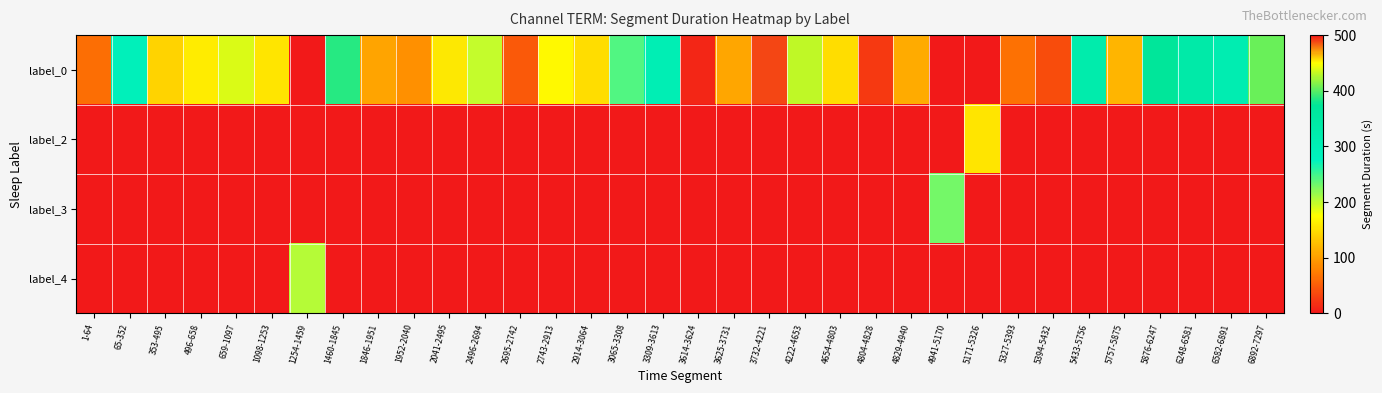

What is the total value across all series at 4829-4940?

111